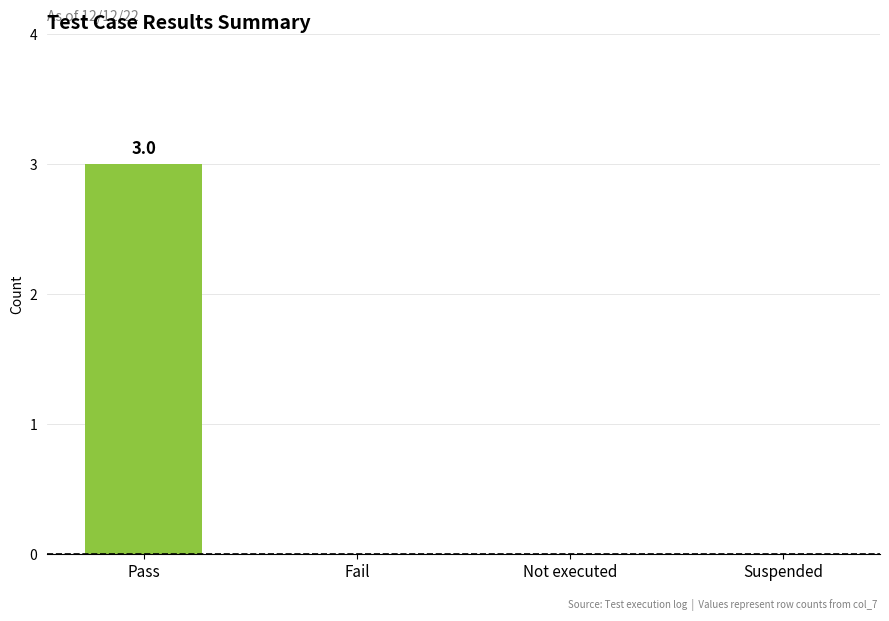

Count the number of categories in the chart.

4